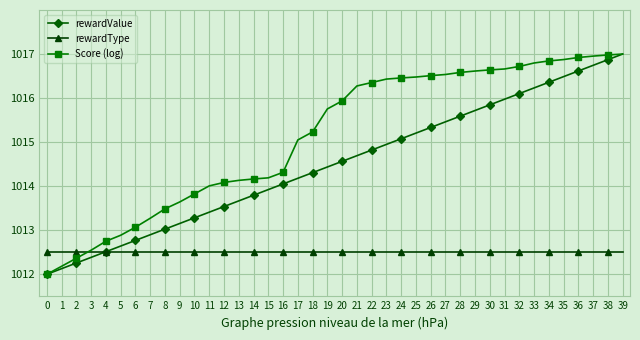

True or false: rewardValue and rewardType cross at least once.

True